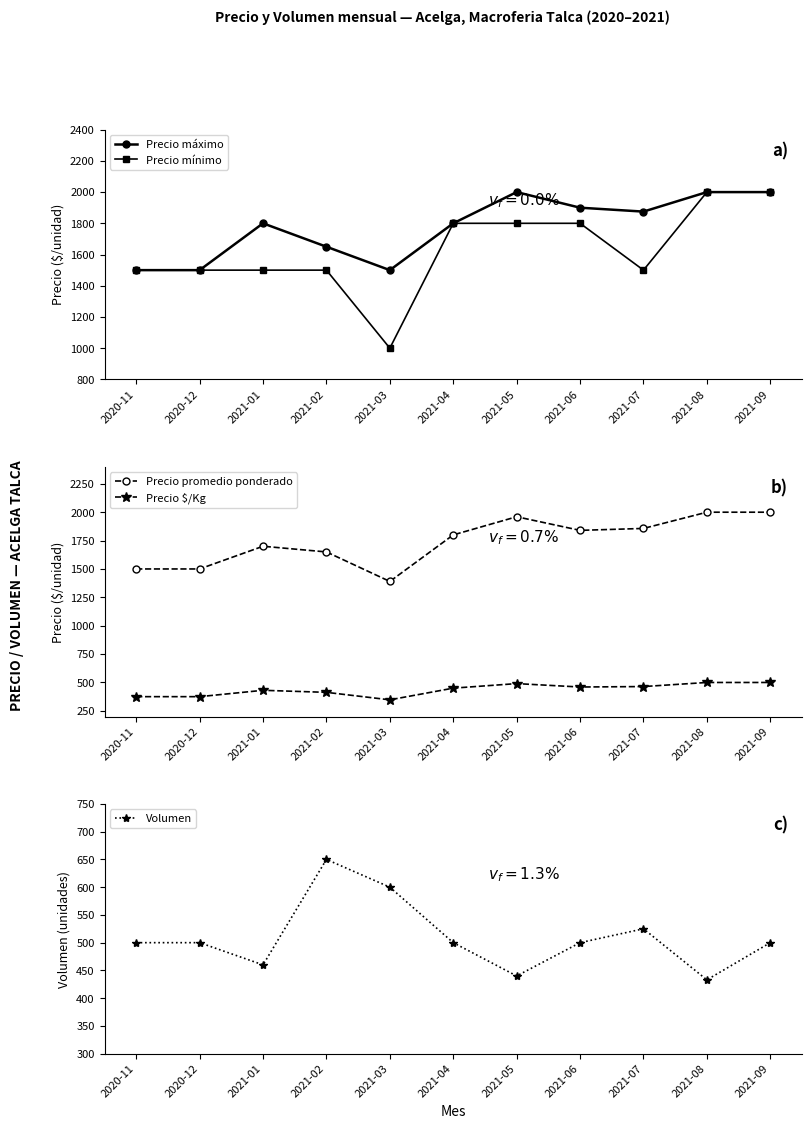

What is the average value of the Precio mínimo series?

1627